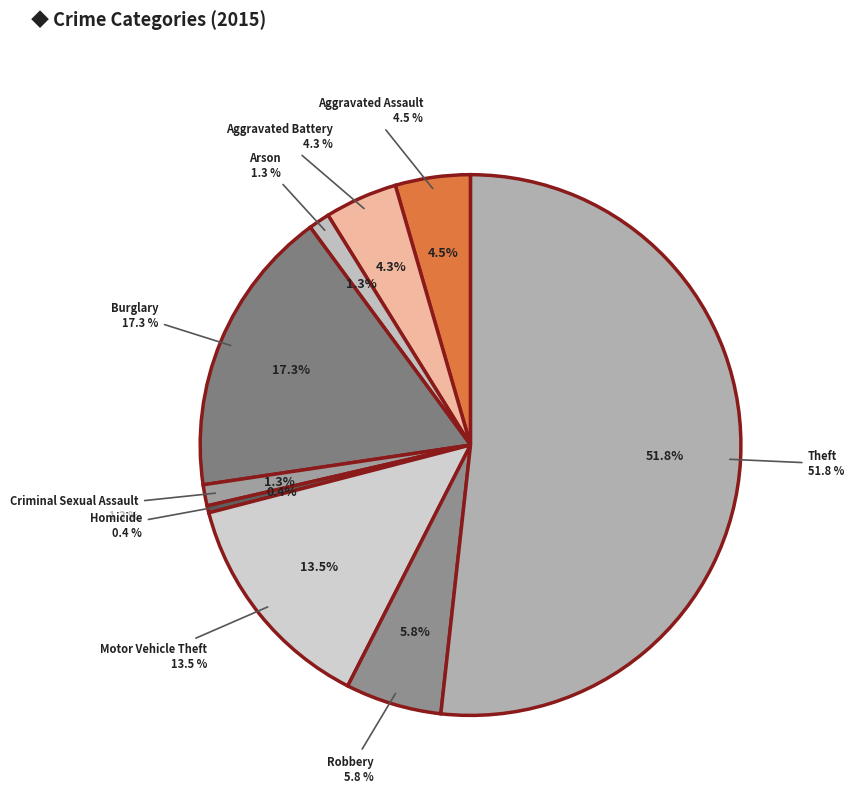

Is there a majority slice in this chart?

Yes